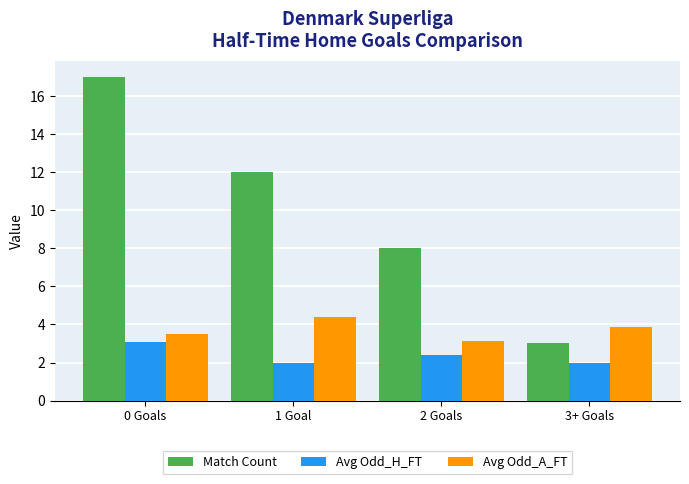

What is the average value of the Match Count series?

10.0